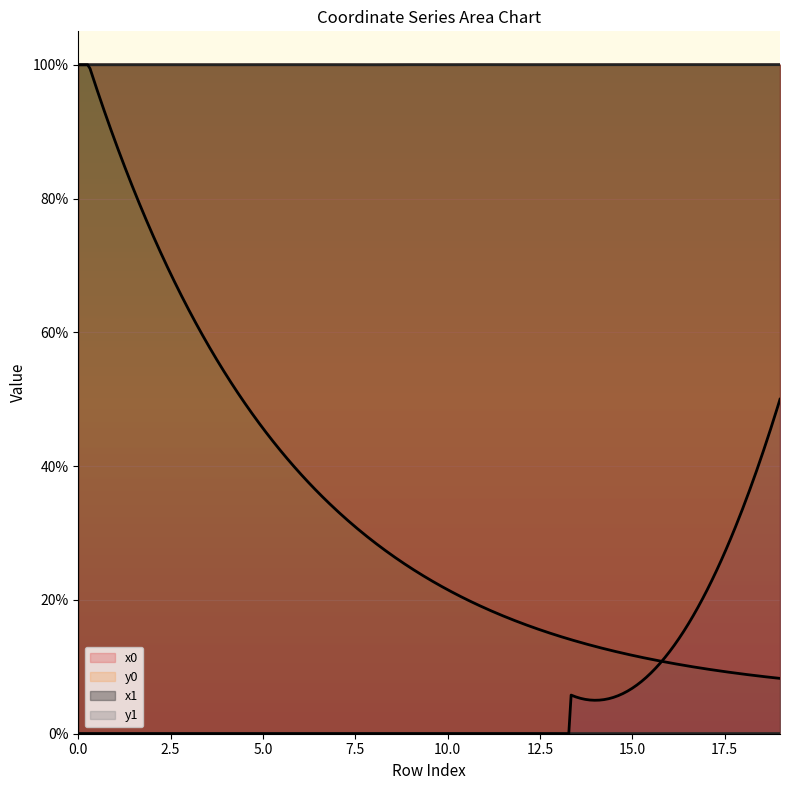

Between 2 and 16, which series saw the biggest shift?

x1